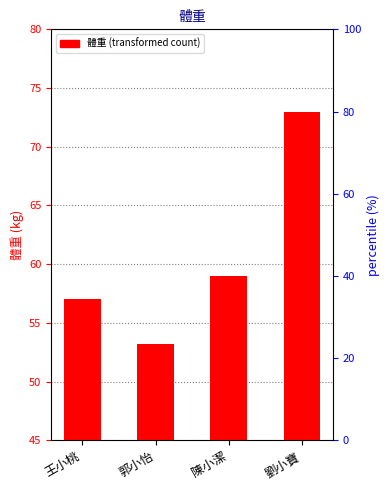

At which category does the chart reach its minimum across all series?

郭小怡